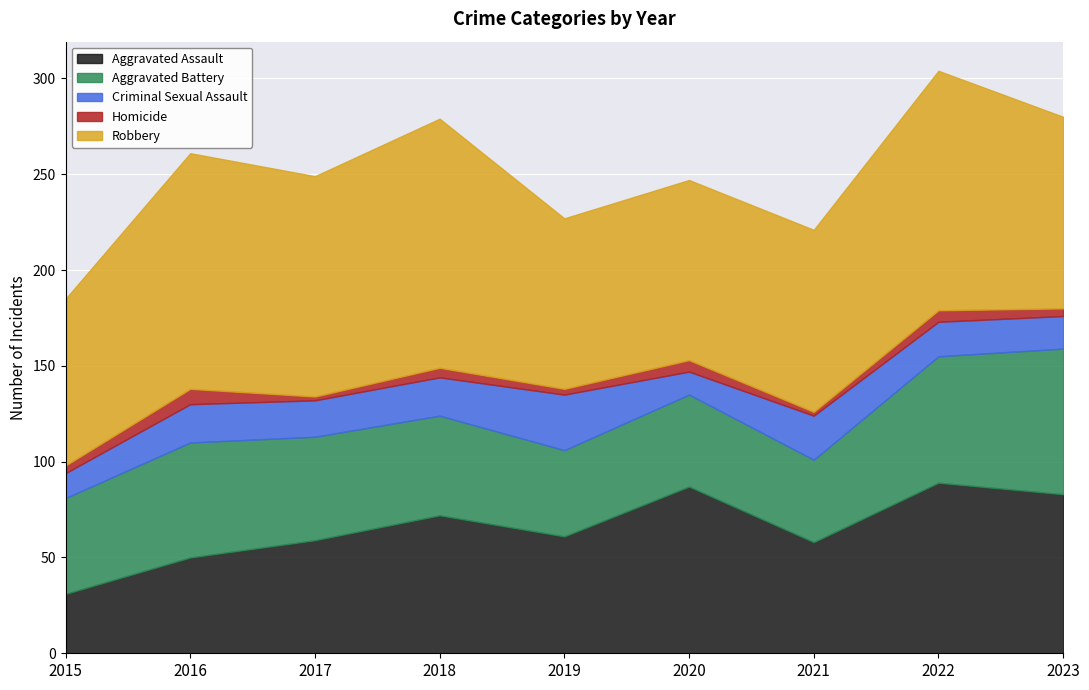

Where is the first local maximum for Aggravated Assault?

2018